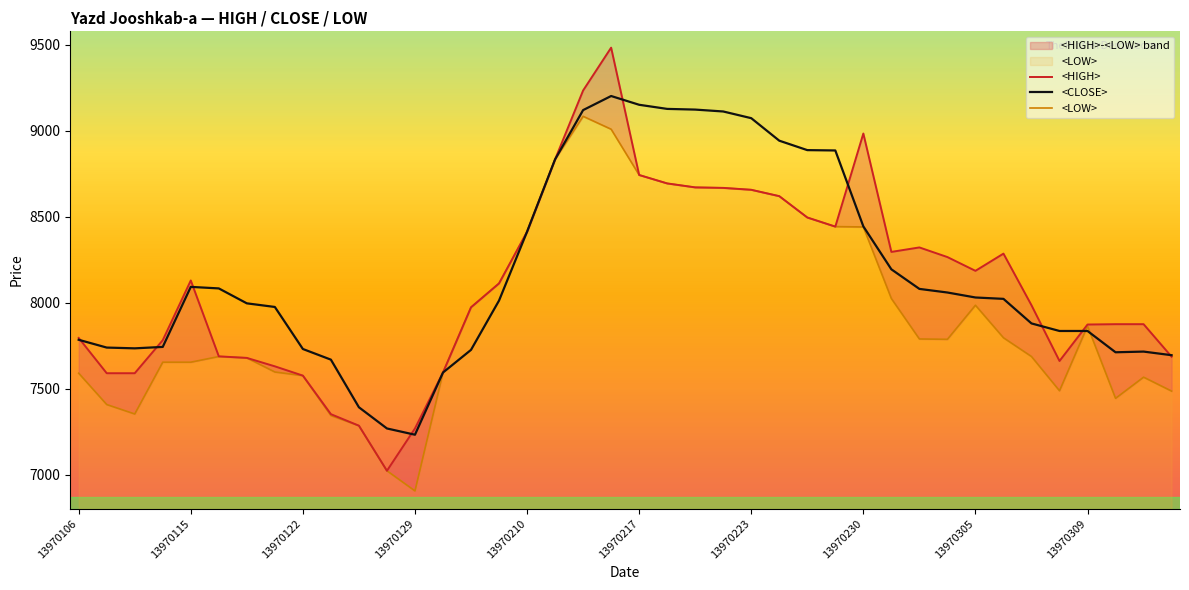

The <CLOSE> series shows 14081.6 at 13970230. True or false?

False